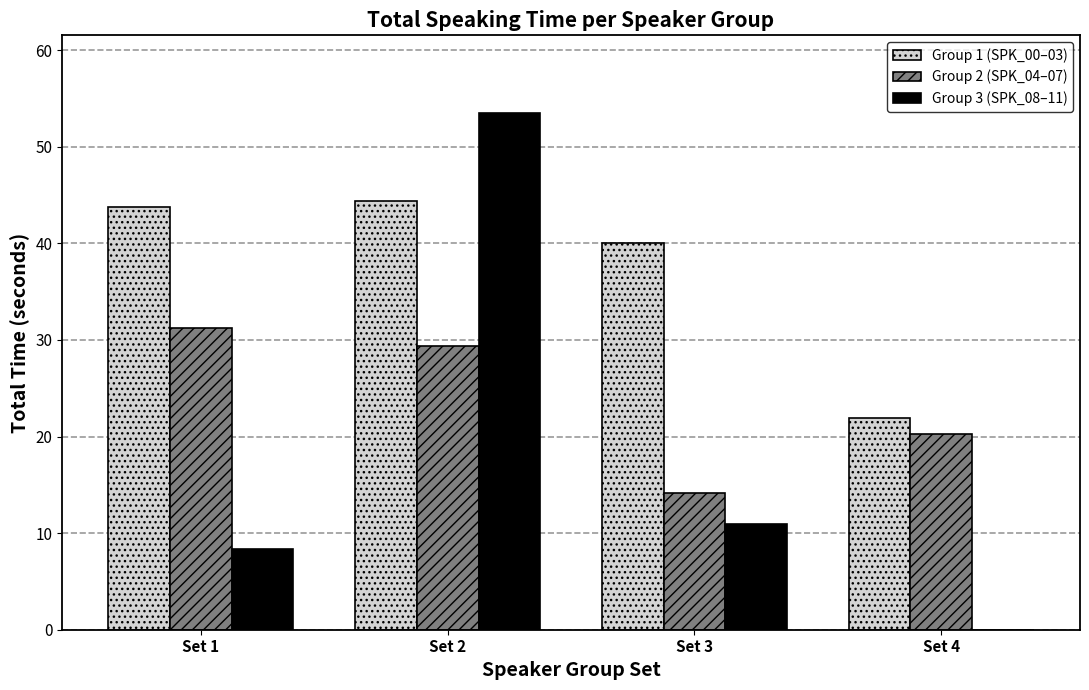

Reading right to left, extract all data points from this chart.

Group 1 (SPK_00–03): Set 4=22.0	Set 3=40.1	Set 2=44.4	Set 1=43.8
Group 2 (SPK_04–07): Set 4=20.3	Set 3=14.1	Set 2=29.4	Set 1=31.2
Group 3 (SPK_08–11): Set 4=0.0	Set 3=10.9	Set 2=53.5	Set 1=8.4